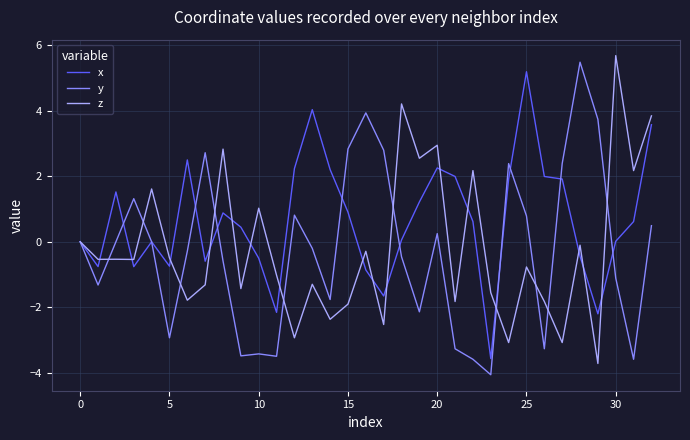

Which series has the largest total across all categories?

x